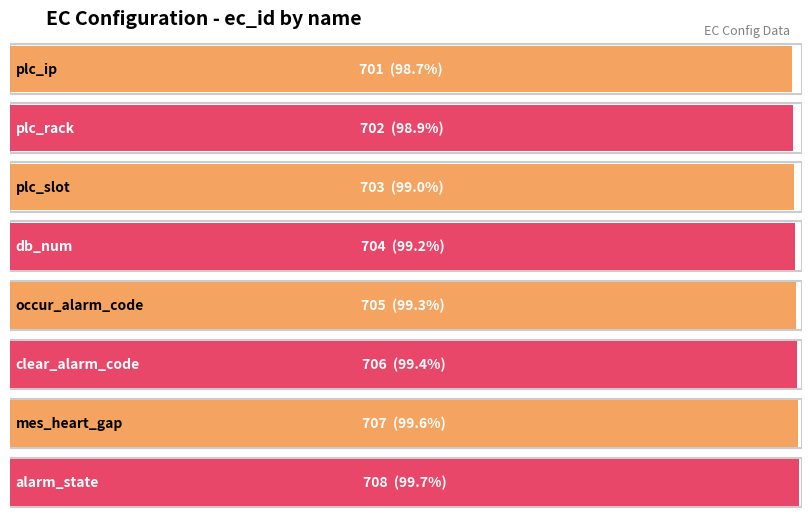

List the labels in order of value, largest first.

alarm_state, mes_heart_gap, clear_alarm_code, occur_alarm_code, db_num, plc_slot, plc_rack, plc_ip